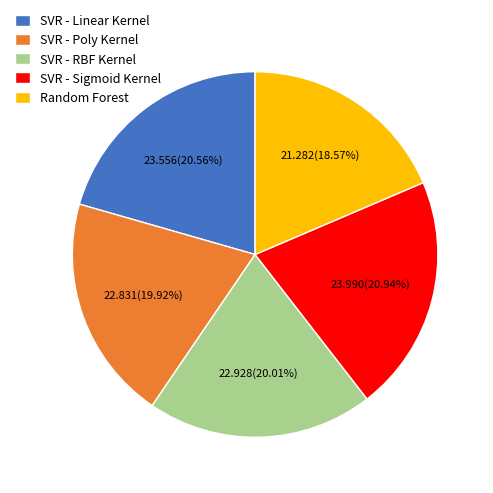

Is there any slice that represents more than half of the pie?

No